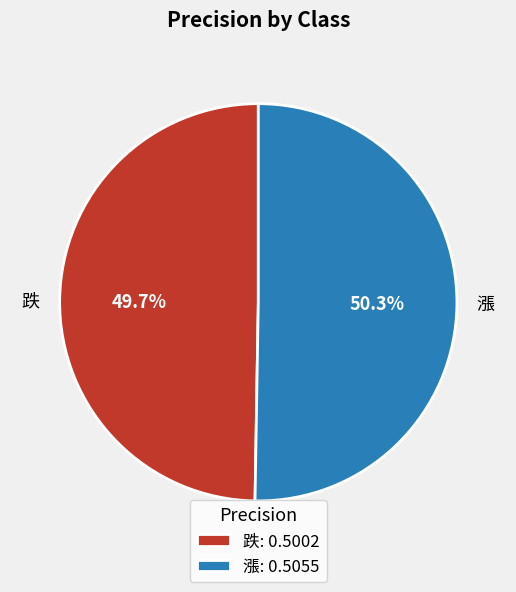

What percentage do 跌 and 漲 together represent?

100.0%